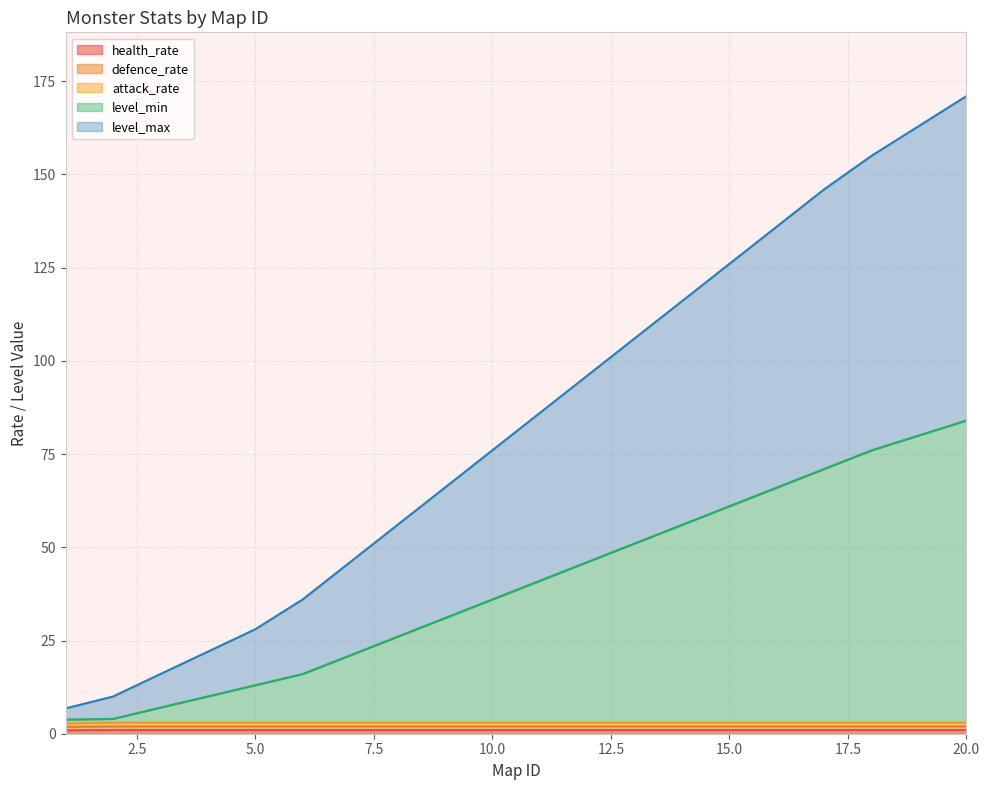

What is the average value of the level_min series?

40.0